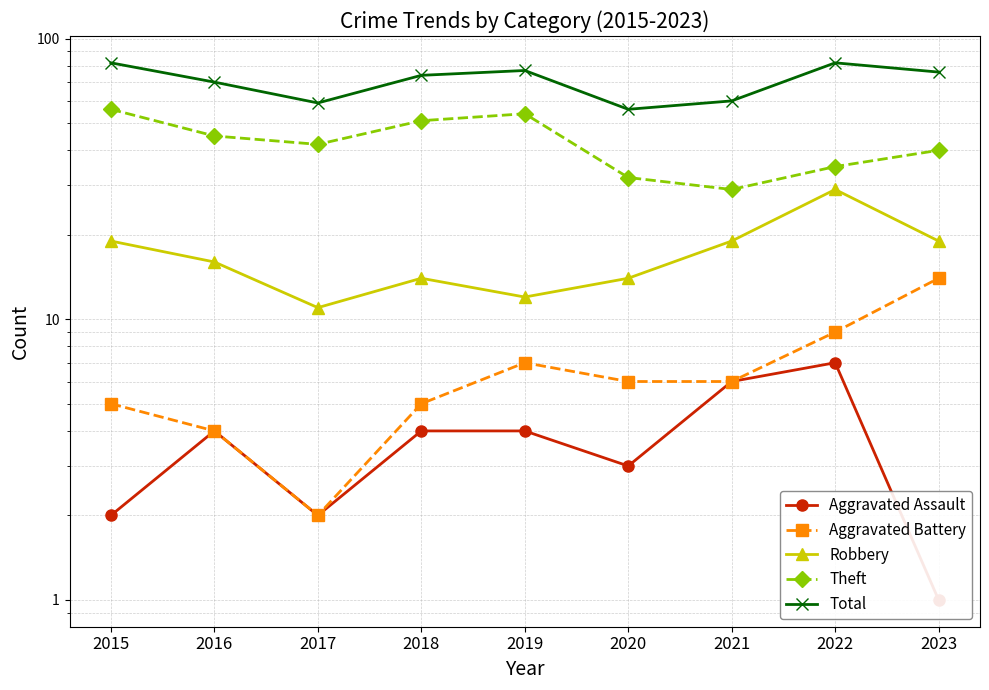

Where is Total nearest to the value 69?

2016